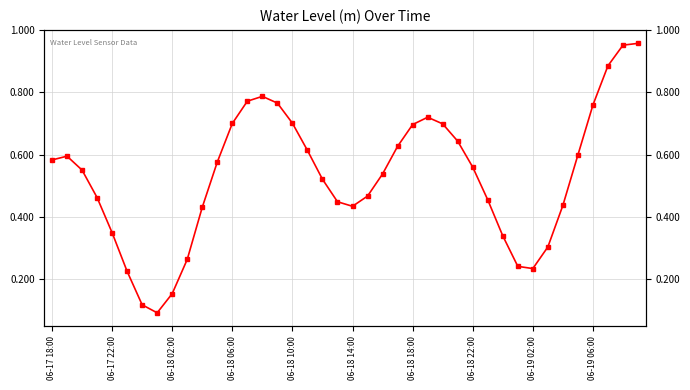

Is it true that the value at 06-18 22:00 is 0.6?

True